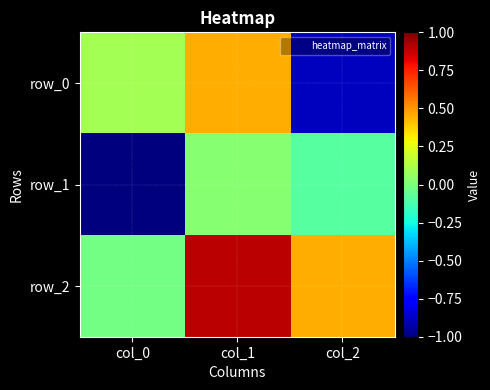

At which label is row_0 closest to 0?

col_0